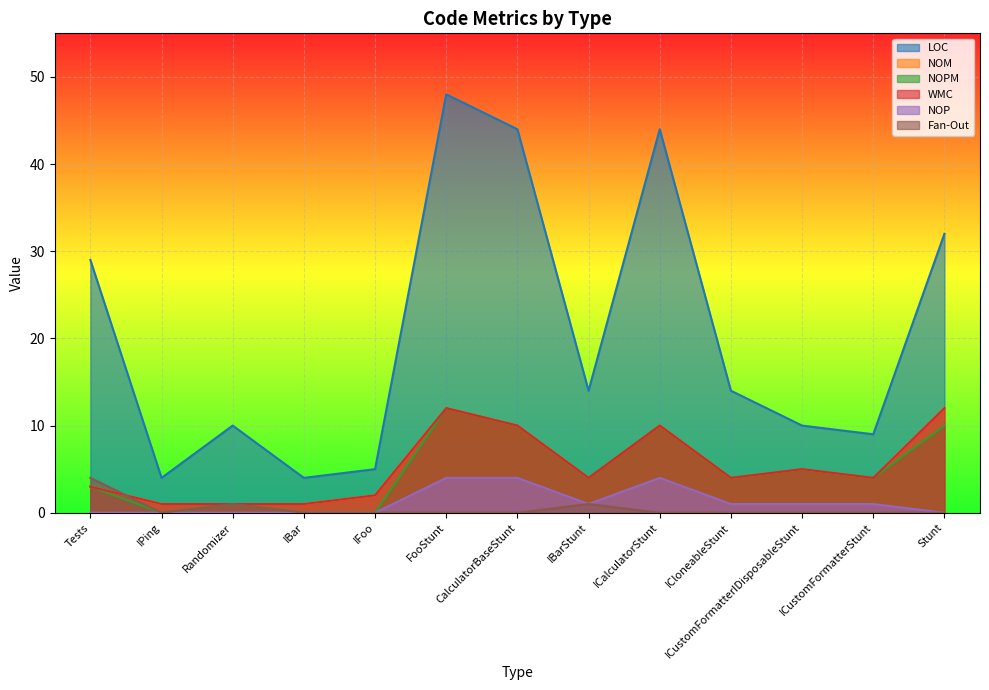

Is the value of LOC at ICalculatorStunt greater than the value of NOM at Stunt?

Yes